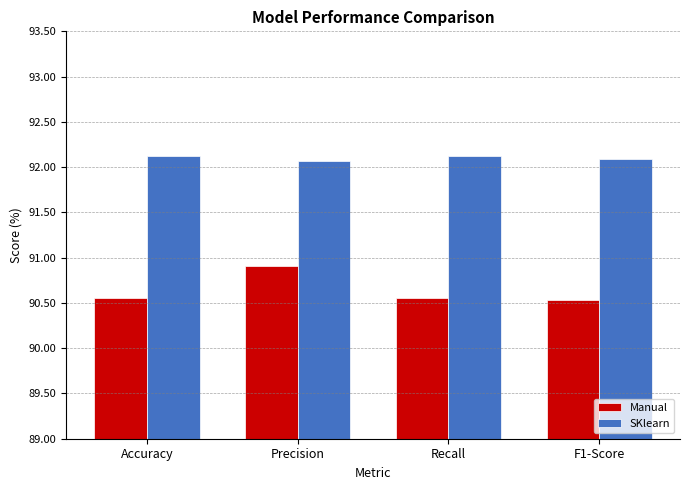

List the series in order of their overall mean, highest first.

SKlearn, Manual